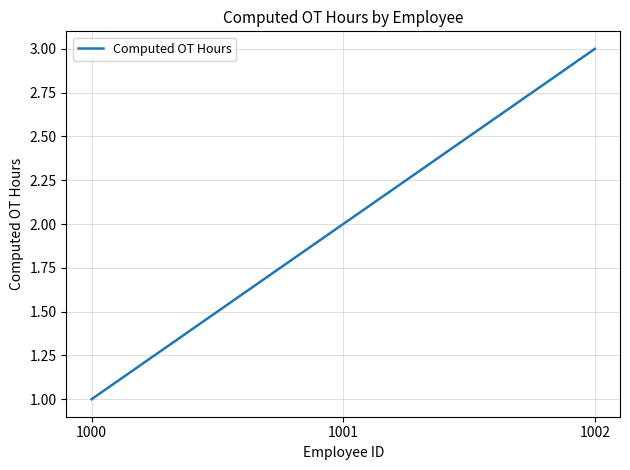

Does the chart display data point markers on the line(s)?

No